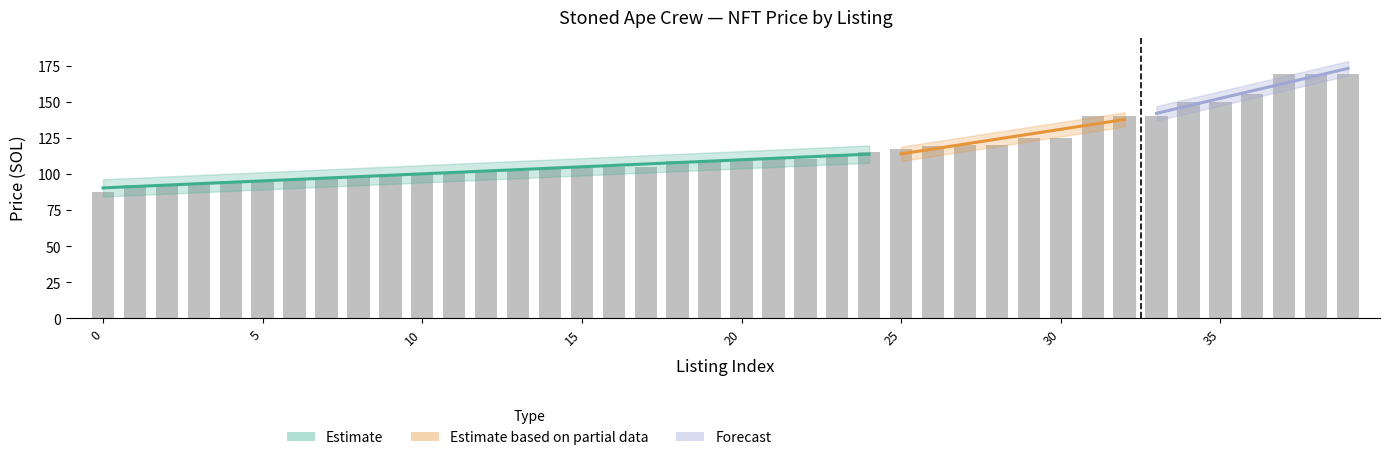

Between 24 and 36, which is larger?

36